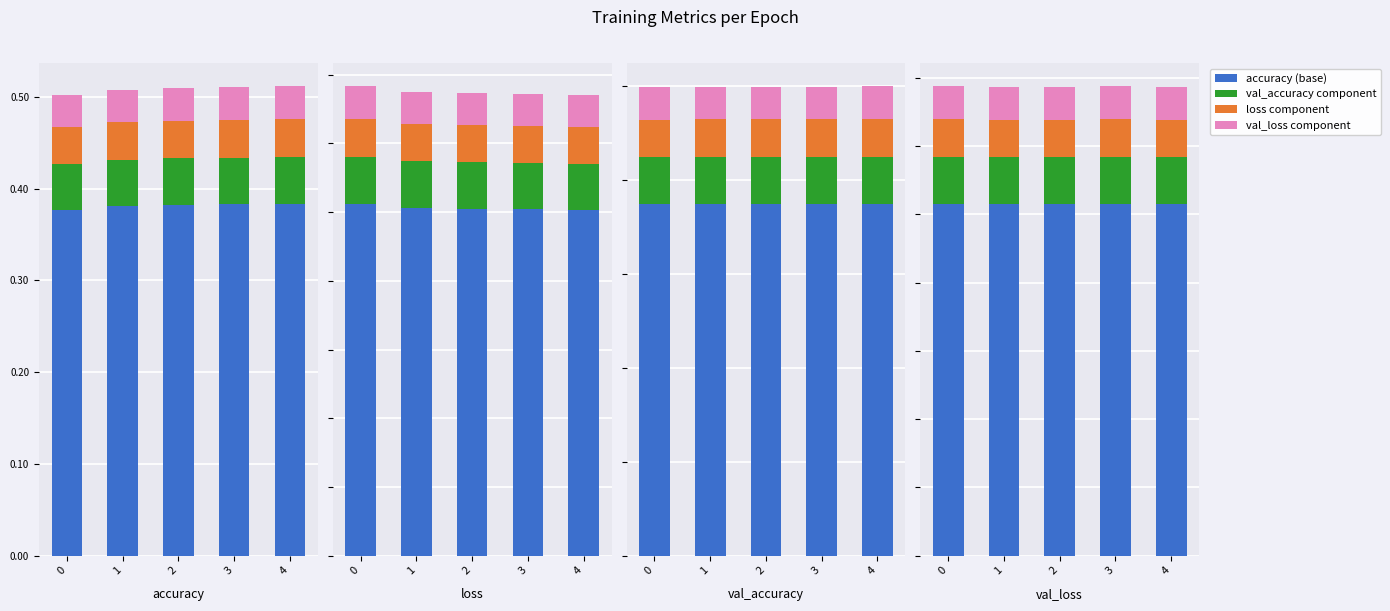

List the series in order of their peak value, lowest first.

val_accuracy, loss, accuracy, val_loss